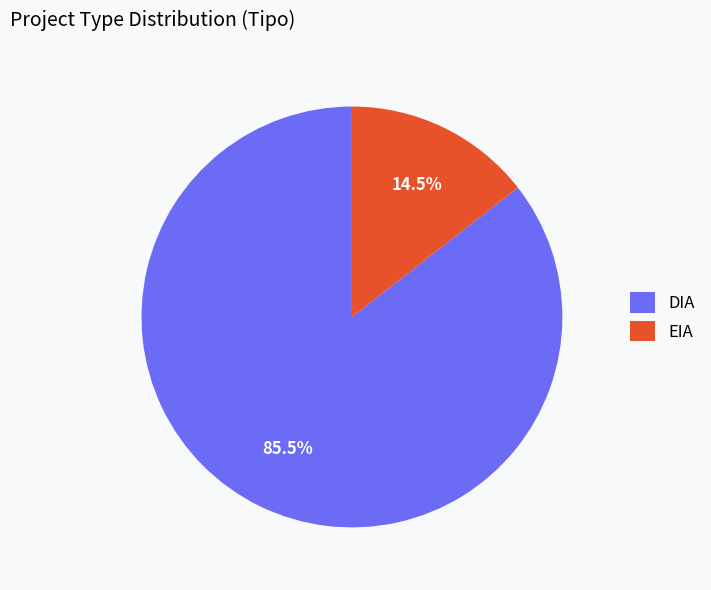

To the nearest percent, what is the difference between the largest and smallest slice percentages?

71%